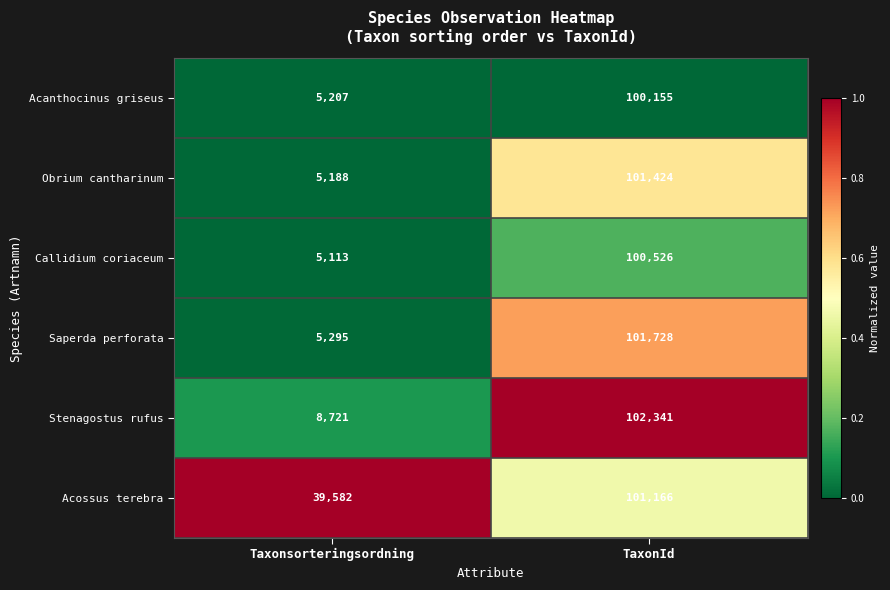

What is the difference between the maximum and minimum values in the Acossus terebra series?

61584